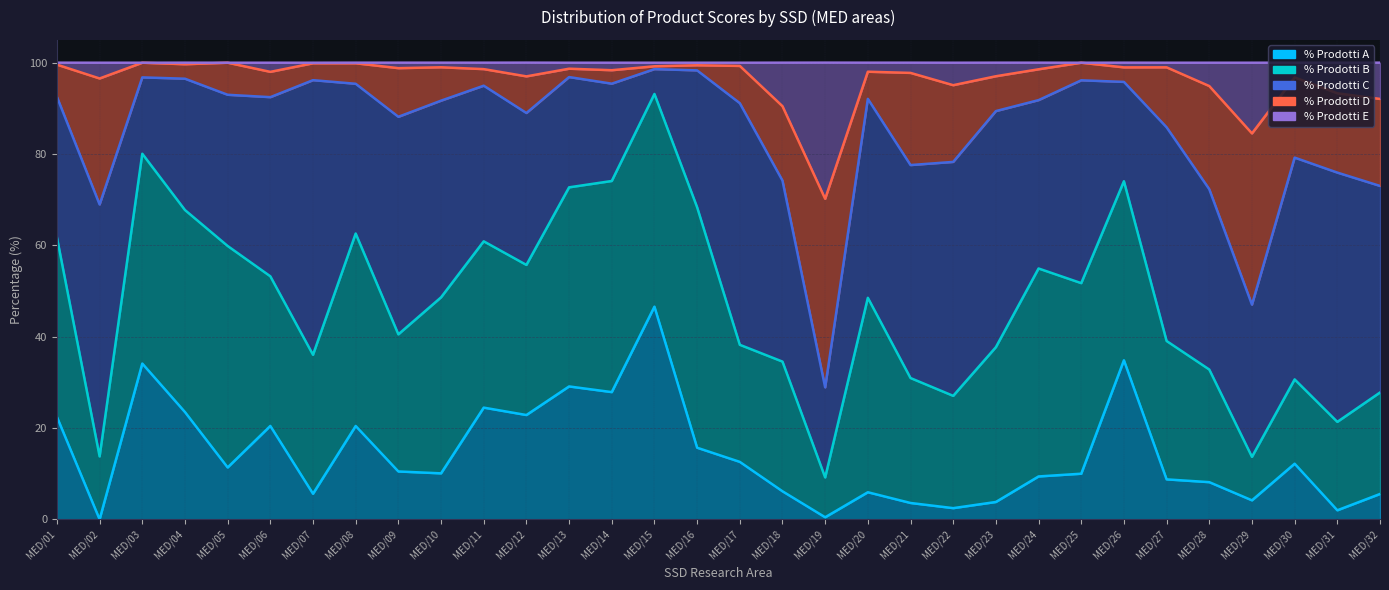

Where is % Prodotti E nearest to the value 100?

MED/14